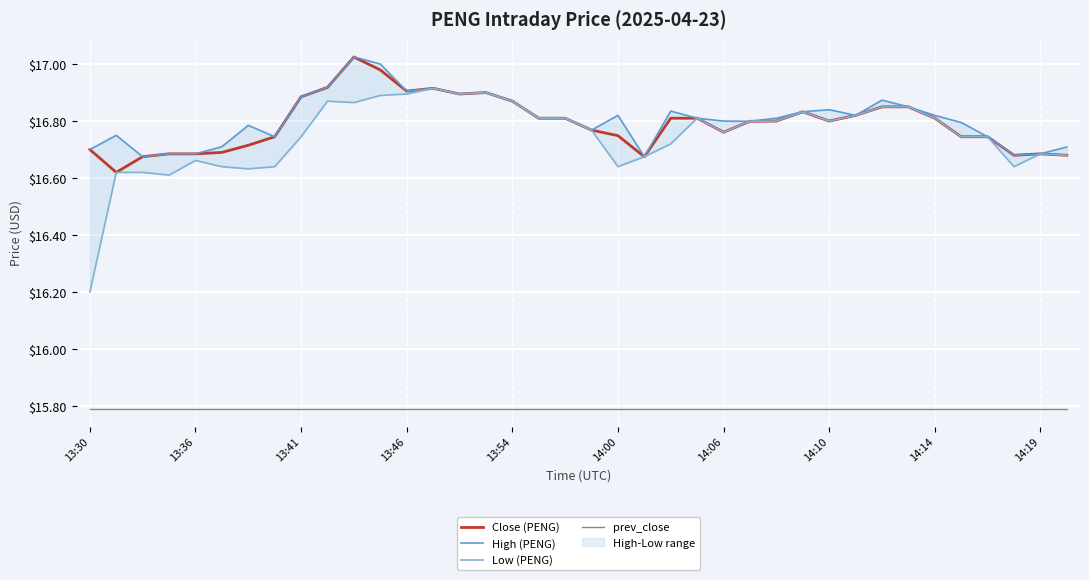

Is the value of prev_close at 13:41 greater than the value of Close (PENG) at 14:19?

No